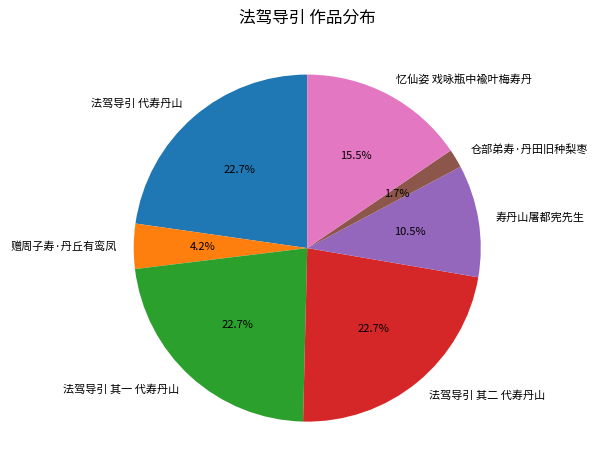

Approximately how many times larger is the value at 仓部弟寿·丹田旧种梨枣 compared to 赠周子寿·丹丘有鸾凤?

0.4